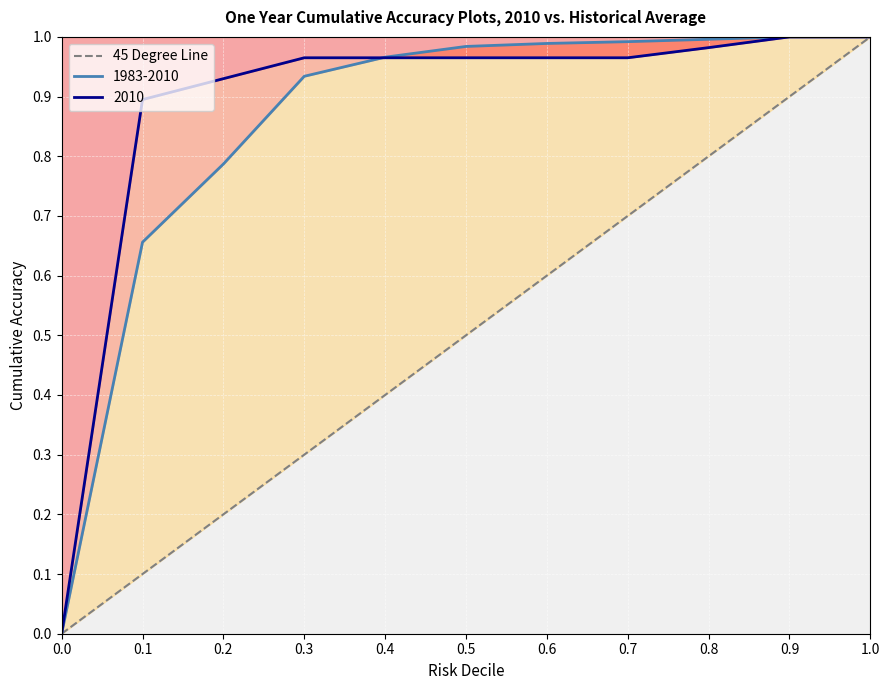

True or false: there are more than 1 points higher than both neighbors.

False